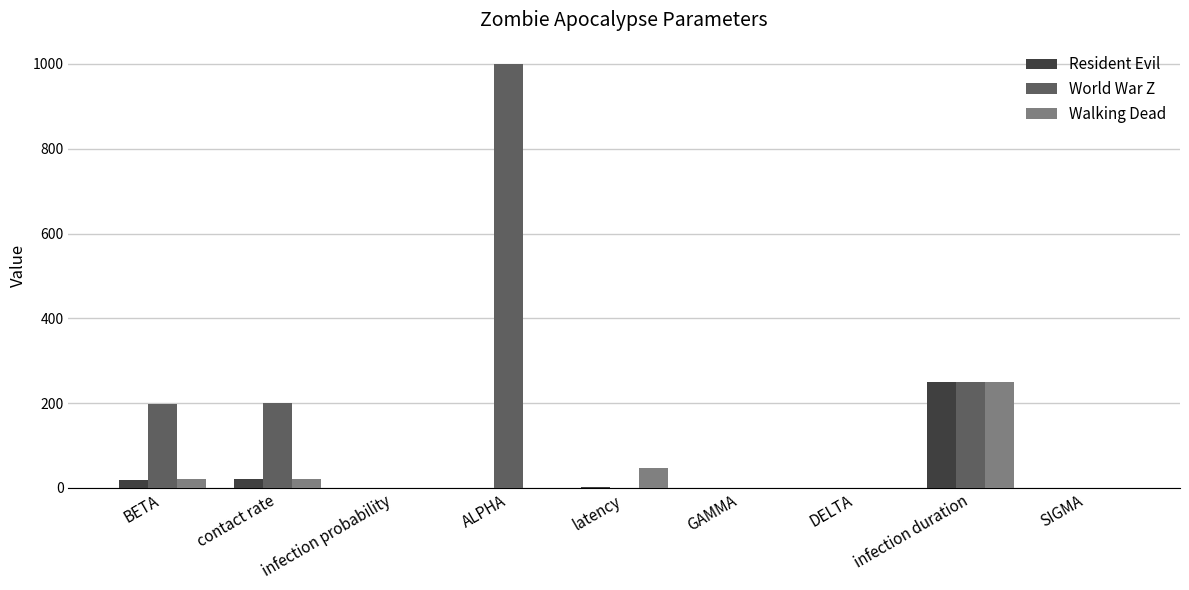

Is the value of Walking Dead at ALPHA greater than the value of World War Z at infection duration?

No